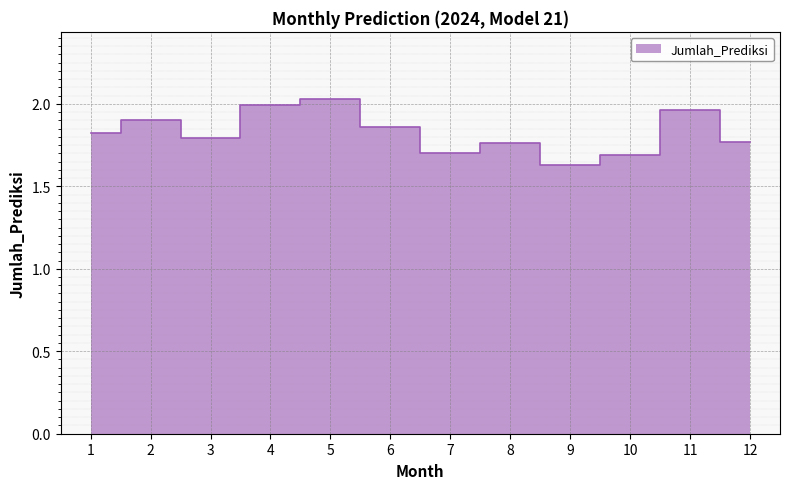

At which label is the value closest to 1?

9